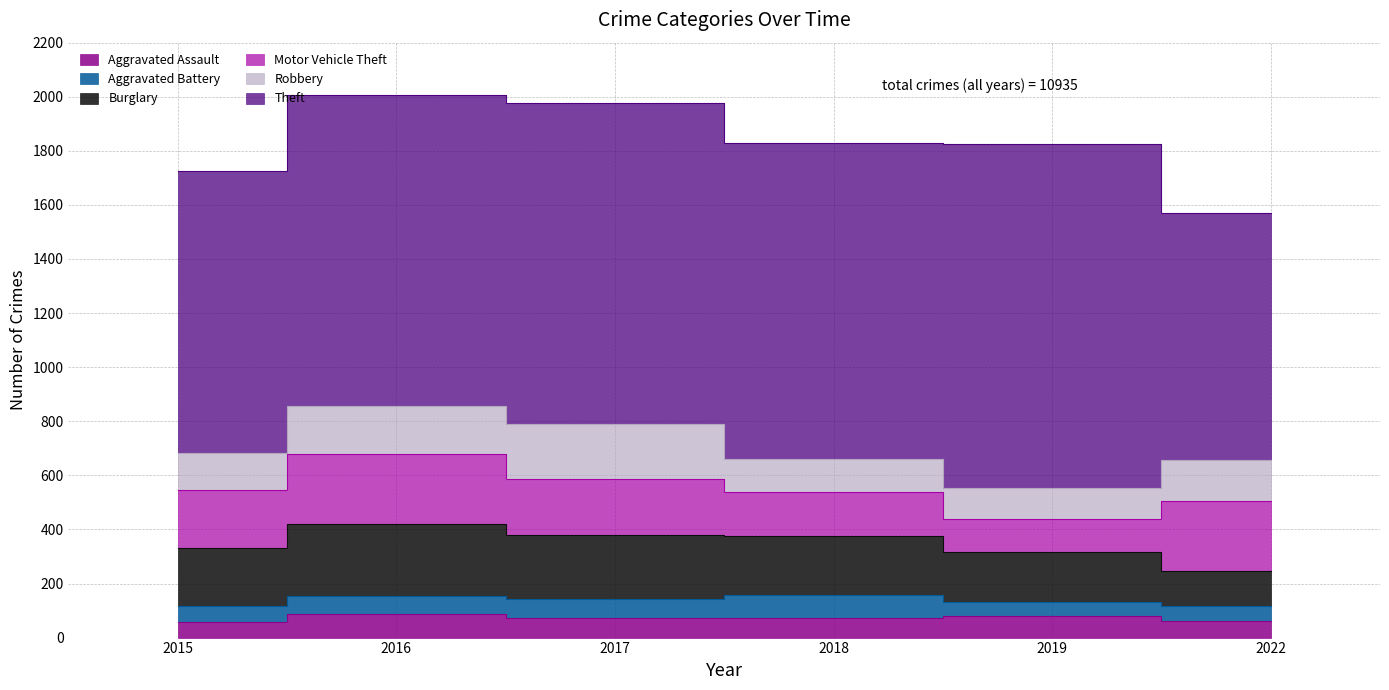

Count the Aggravated Assault values in the range 61 to 80.

4